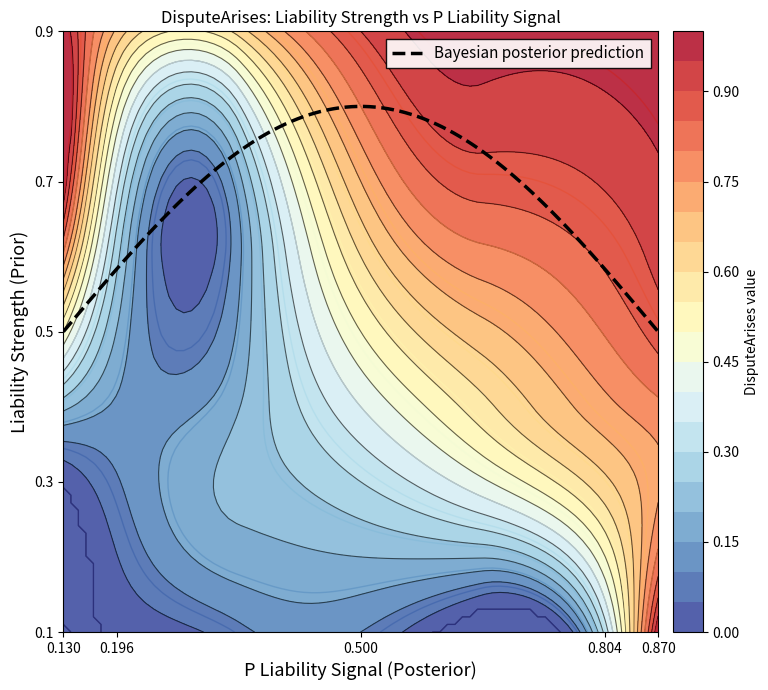

Which label corresponds to the largest value in the chart?

1